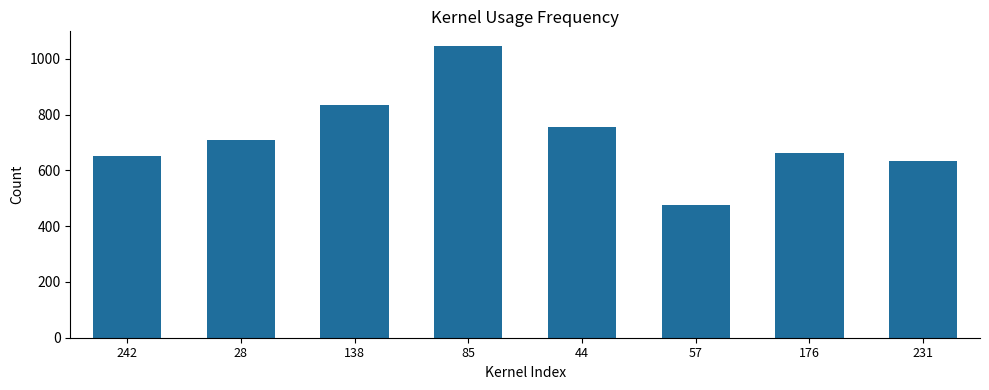

What is the approximate value at 138, to the nearest 50?

850